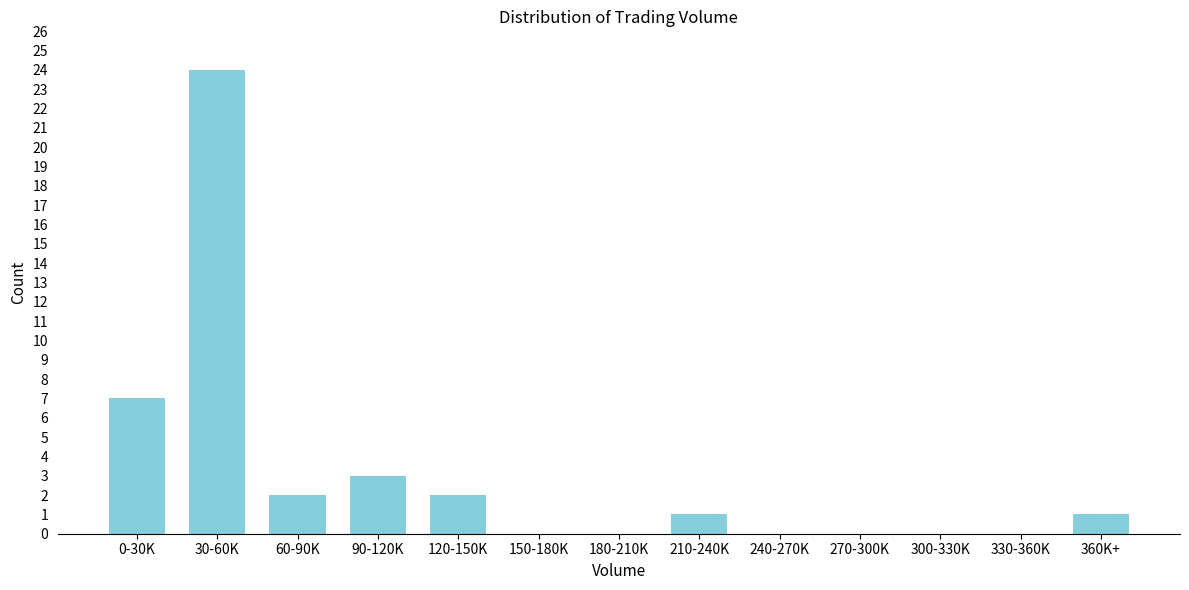

Reading left to right, what are all the values shown in this chart?

0-30K=7	30-60K=24	60-90K=2	90-120K=3	120-150K=2	150-180K=0	180-210K=0	210-240K=1	240-270K=0	270-300K=0	300-330K=0	330-360K=0	360K+=1